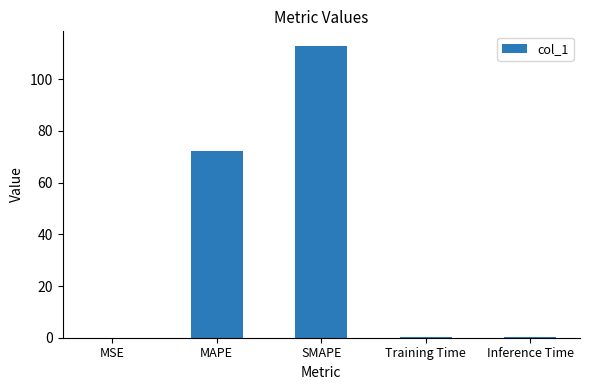

Which has a higher value, Training Time or MAPE?

MAPE